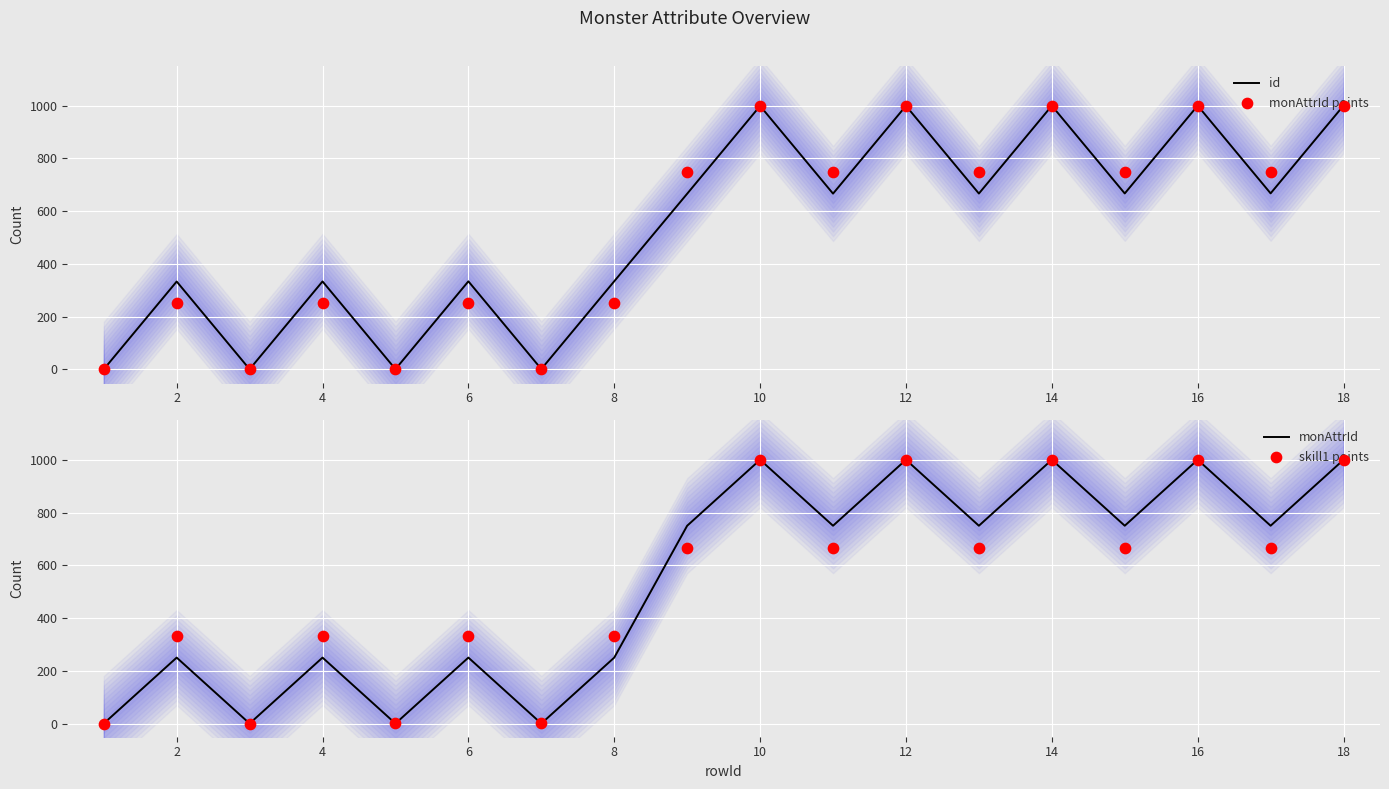

What is the maximum value for id?

1000.0